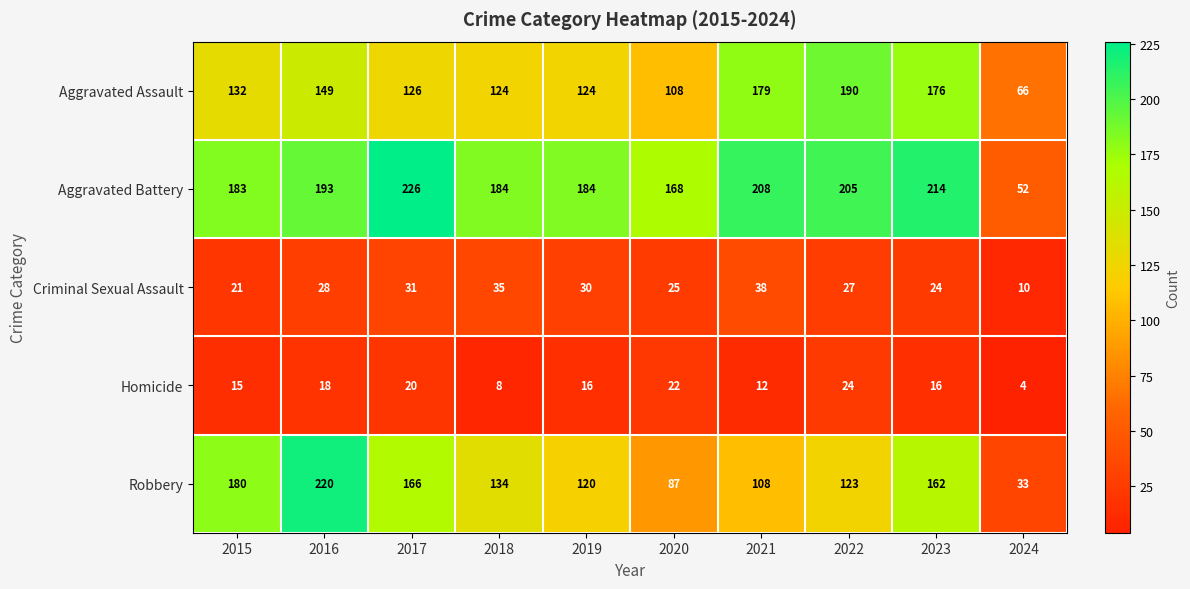

The Robbery series shows 54 at 2019. True or false?

False